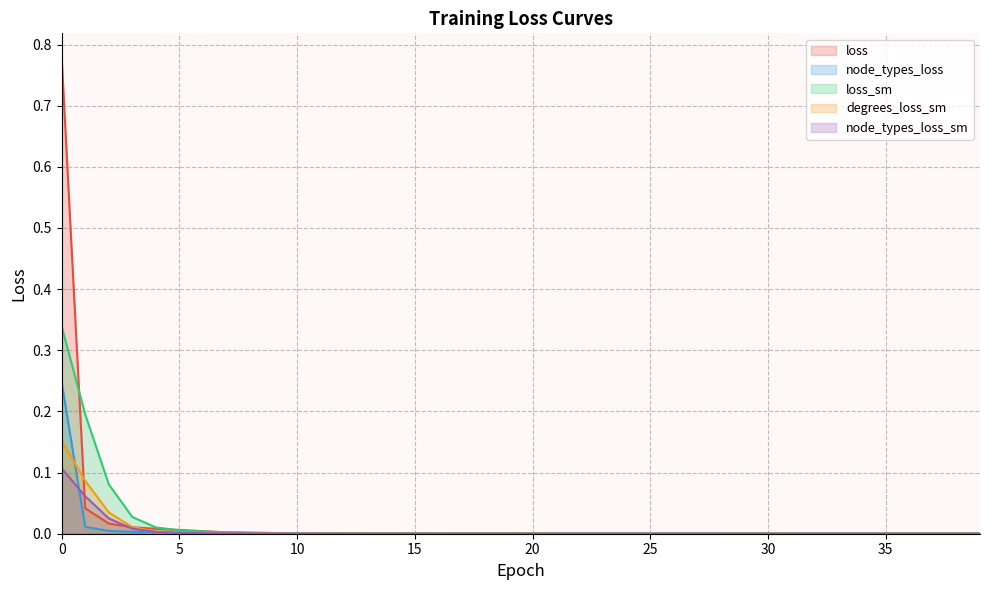

Does the chart have visible grid lines?

Yes